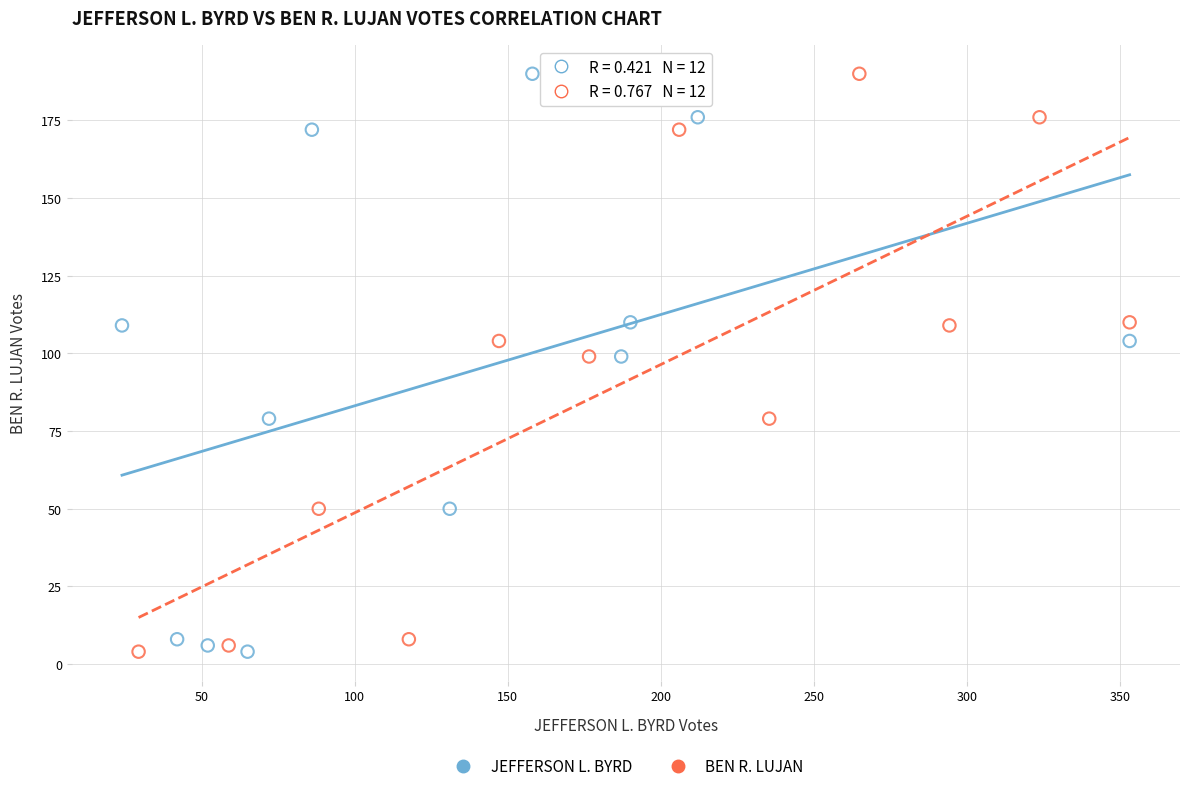

What are all the series names shown in the legend?

JEFFERSON L. BYRD, BEN R. LUJAN